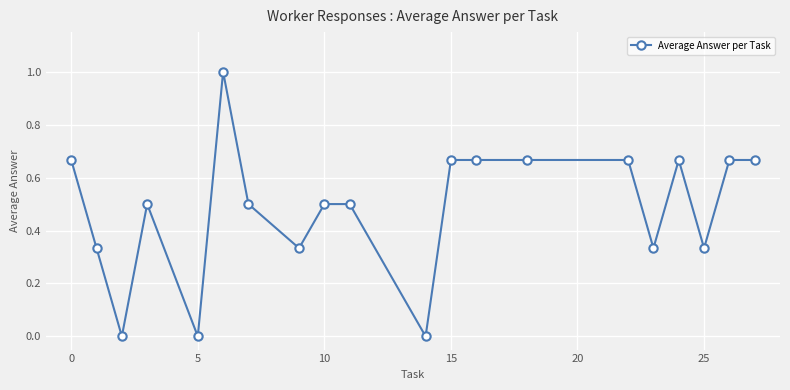

True or false: the data has more than 0 interior local peaks.

True